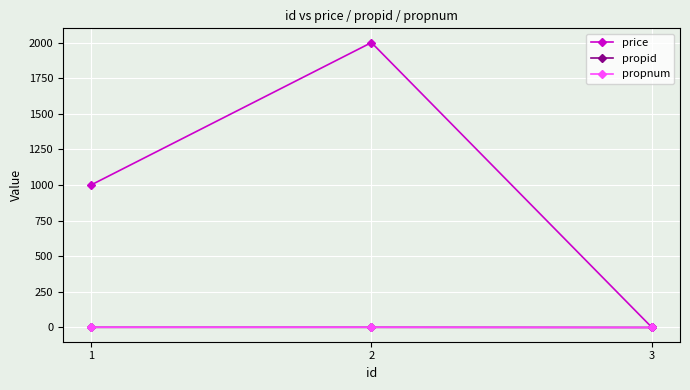

Count the price values in the range 0 to 2000.

3